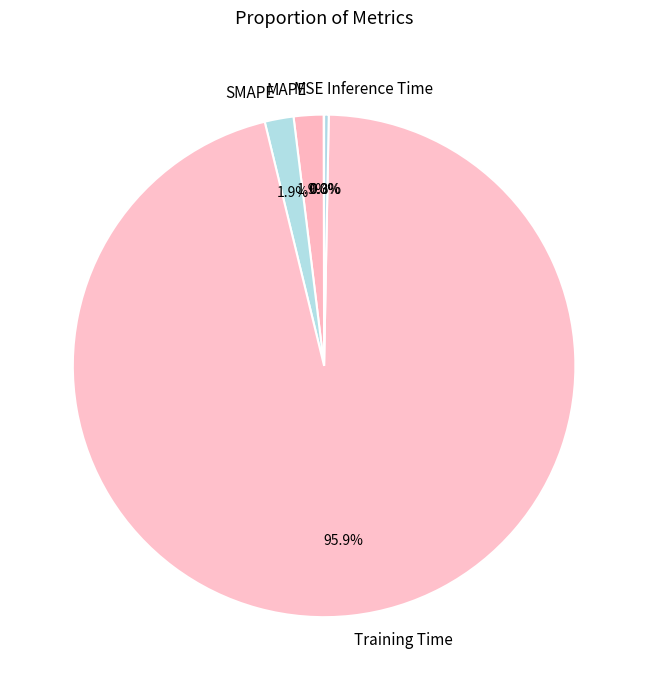

The Training Time slice represents 88% of the pie. True or false?

False